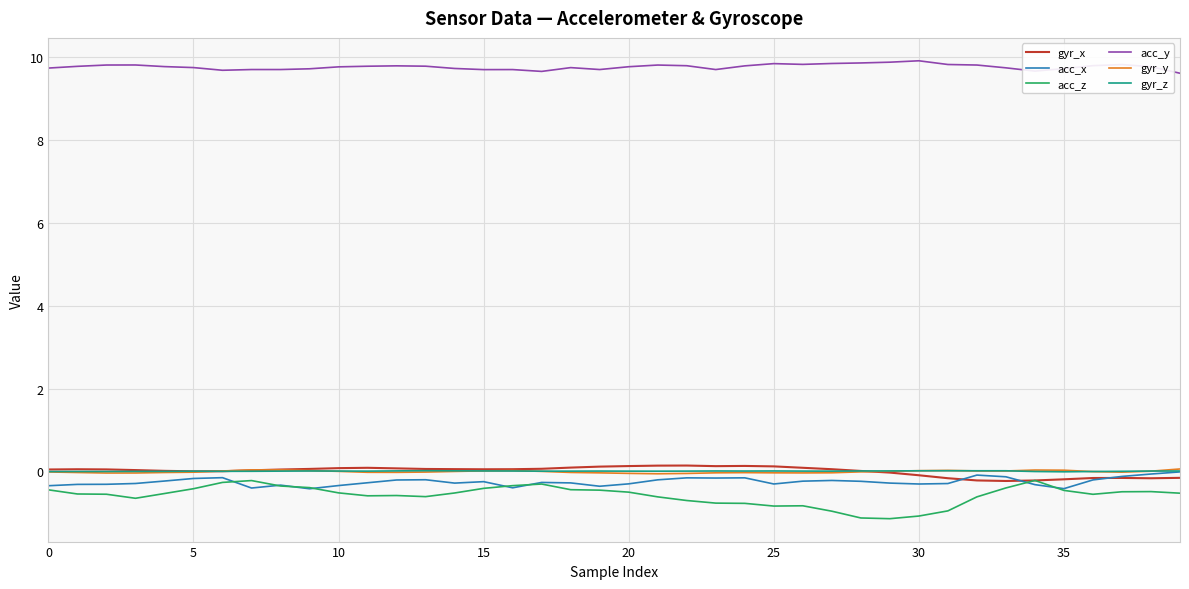

True or false: gyr_z and acc_y cross at least once.

False